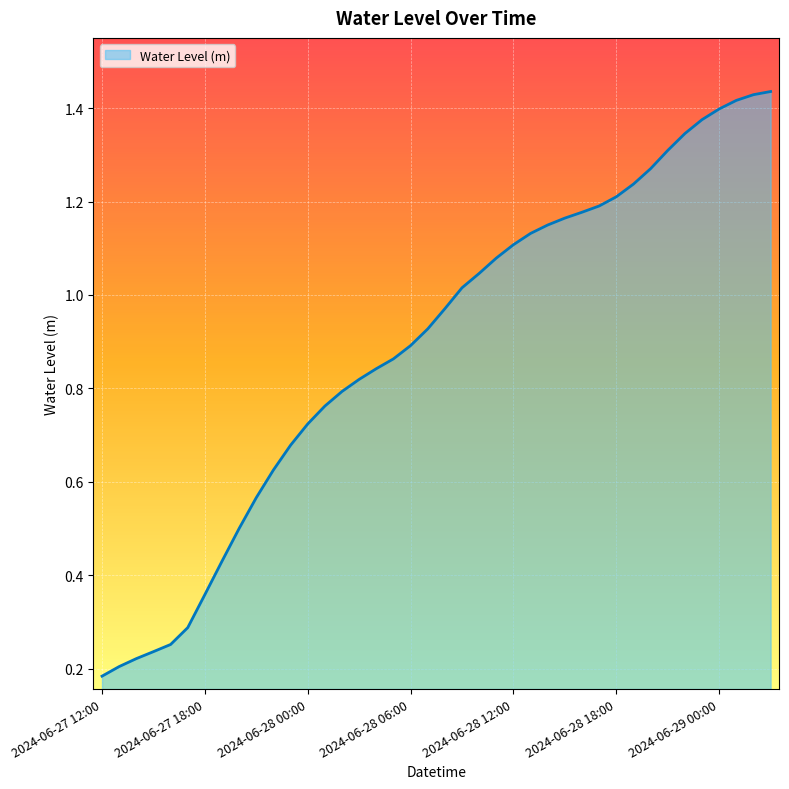

Reading right to left, list all the values displayed in this chart.

1.4	1.4	1.4	1.4	1.4	1.3	1.3	1.3	1.2	1.2	1.2	1.2	1.2	1.1	1.1	1.1	1.1	1.0	1.0	1.0	0.9	0.9	0.9	0.8	0.8	0.8	0.8	0.7	0.7	0.6	0.6	0.5	0.4	0.4	0.3	0.3	0.2	0.2	0.2	0.2